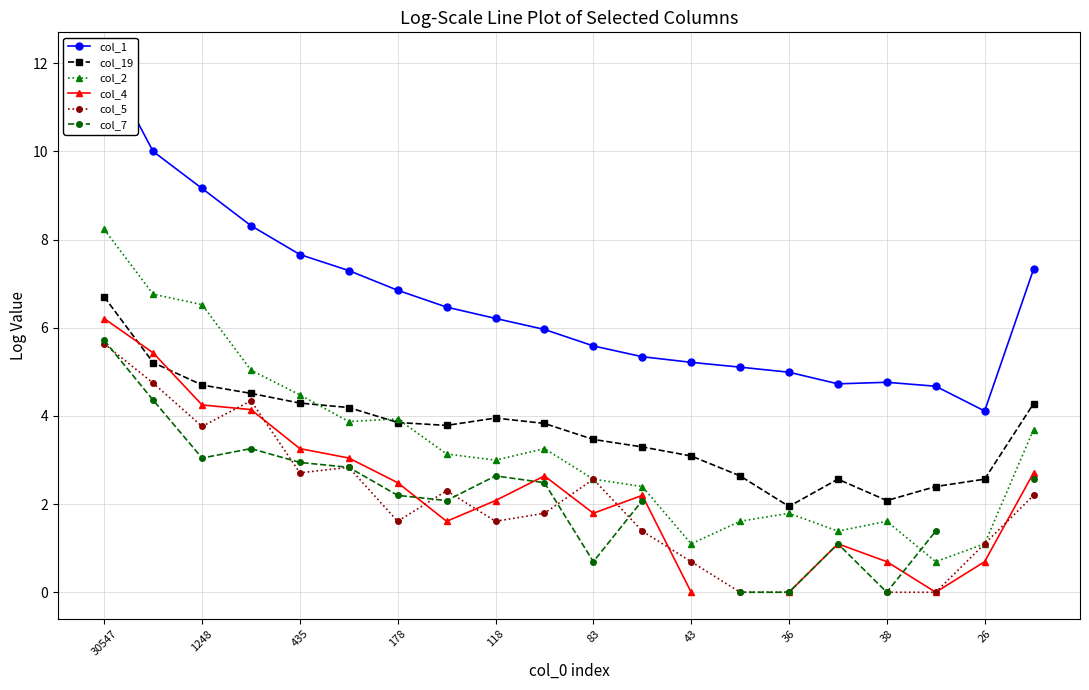

What is the highest value of the col_19 series?

6.7